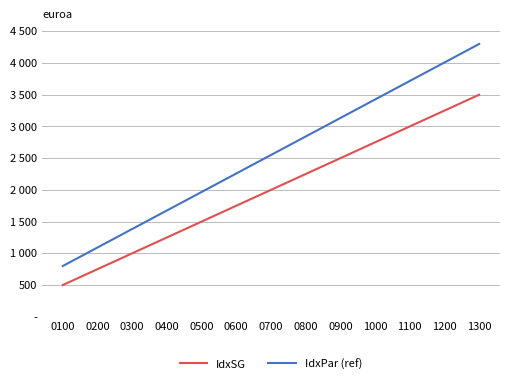

Does the chart have visible grid lines?

Yes